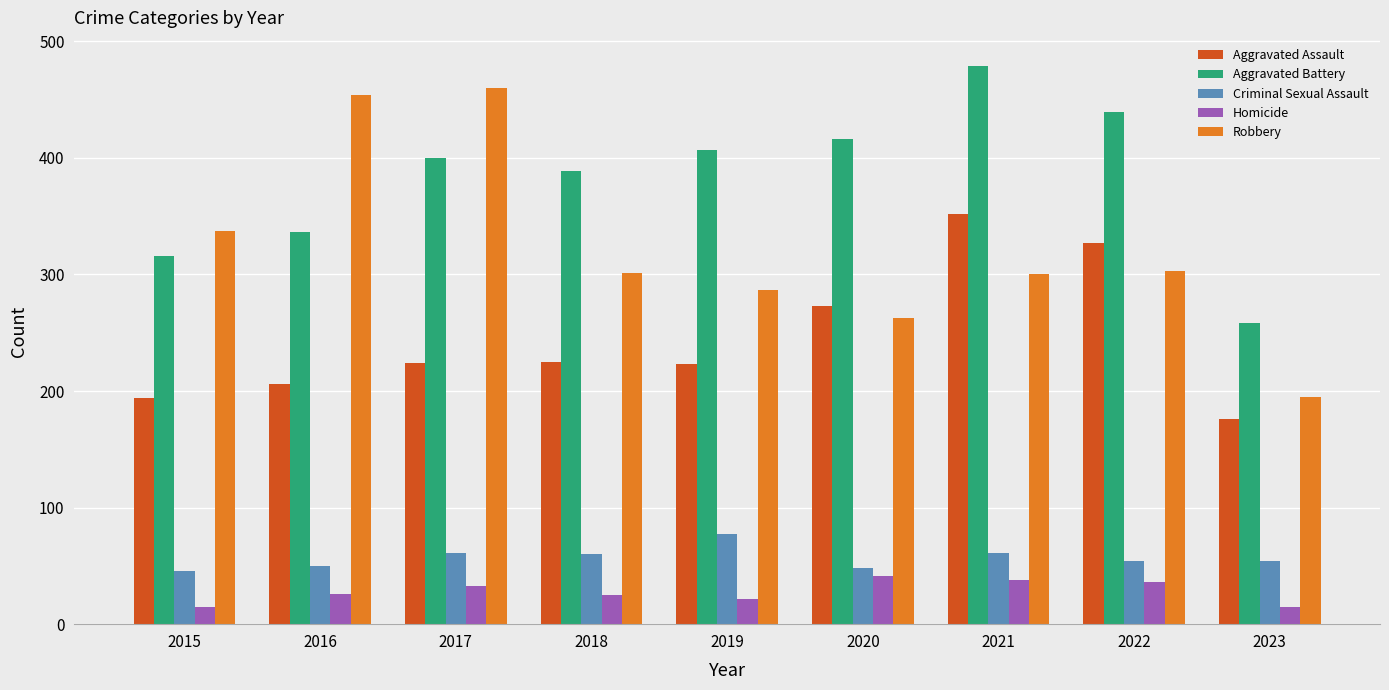

How many groups of bars are there?

9